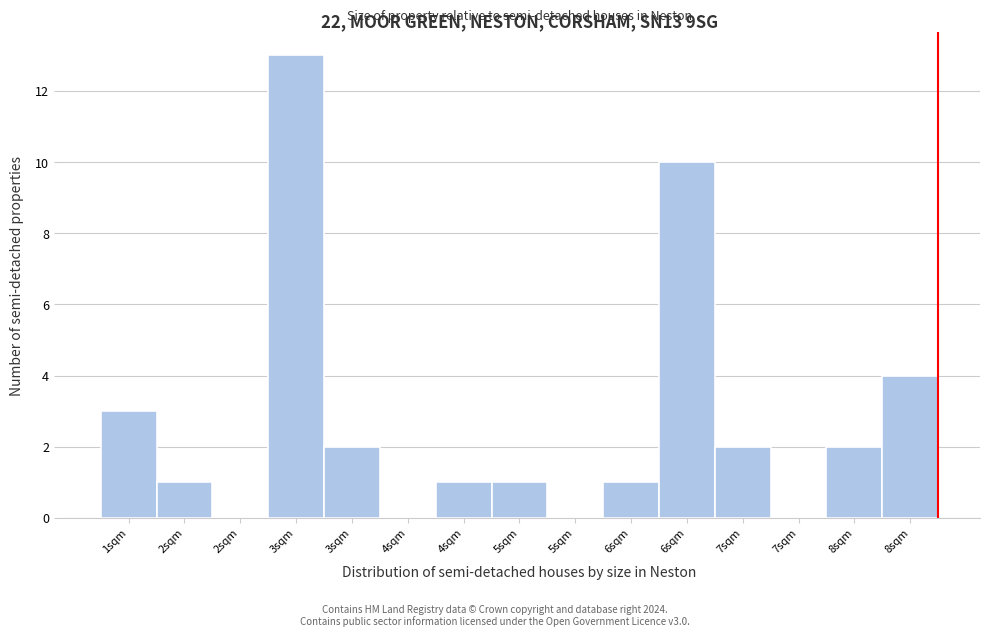

How many distinct data groups are displayed?

1